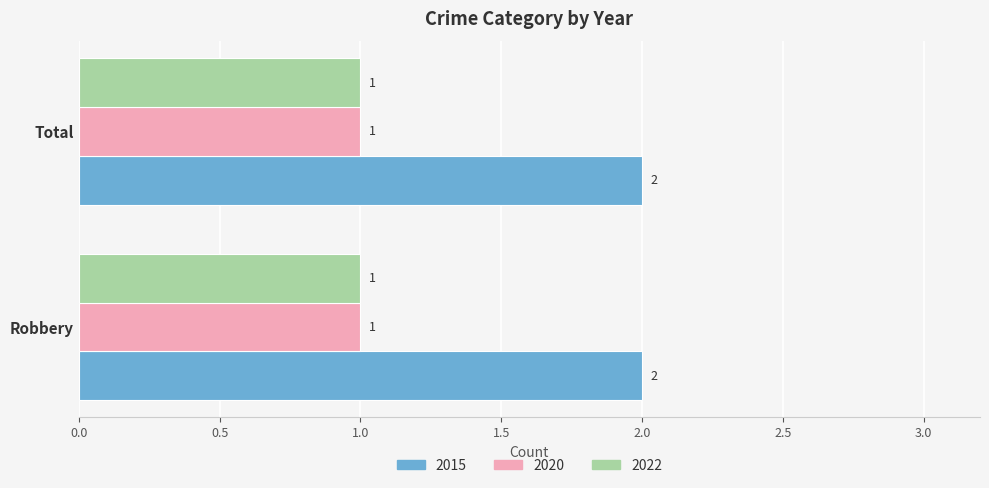

True or false: 2022 has a value of 0 at Robbery.

False